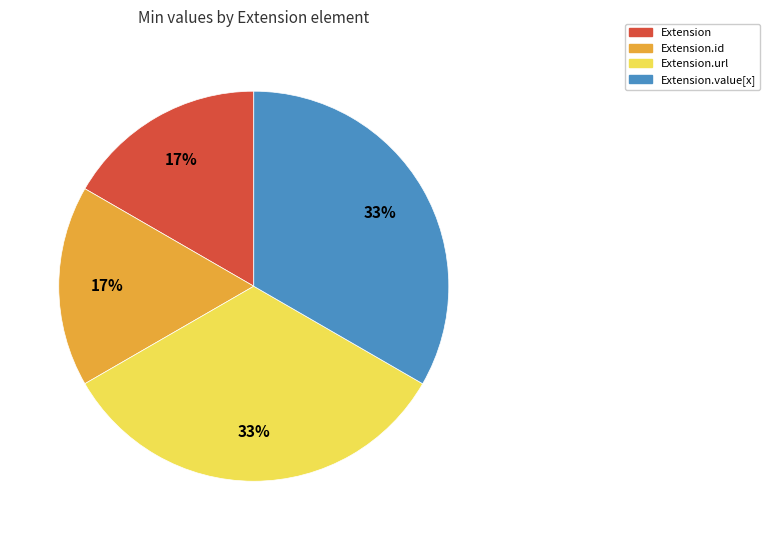

To the nearest percent, what percentage of the pie is Extension.value[x]?

33%